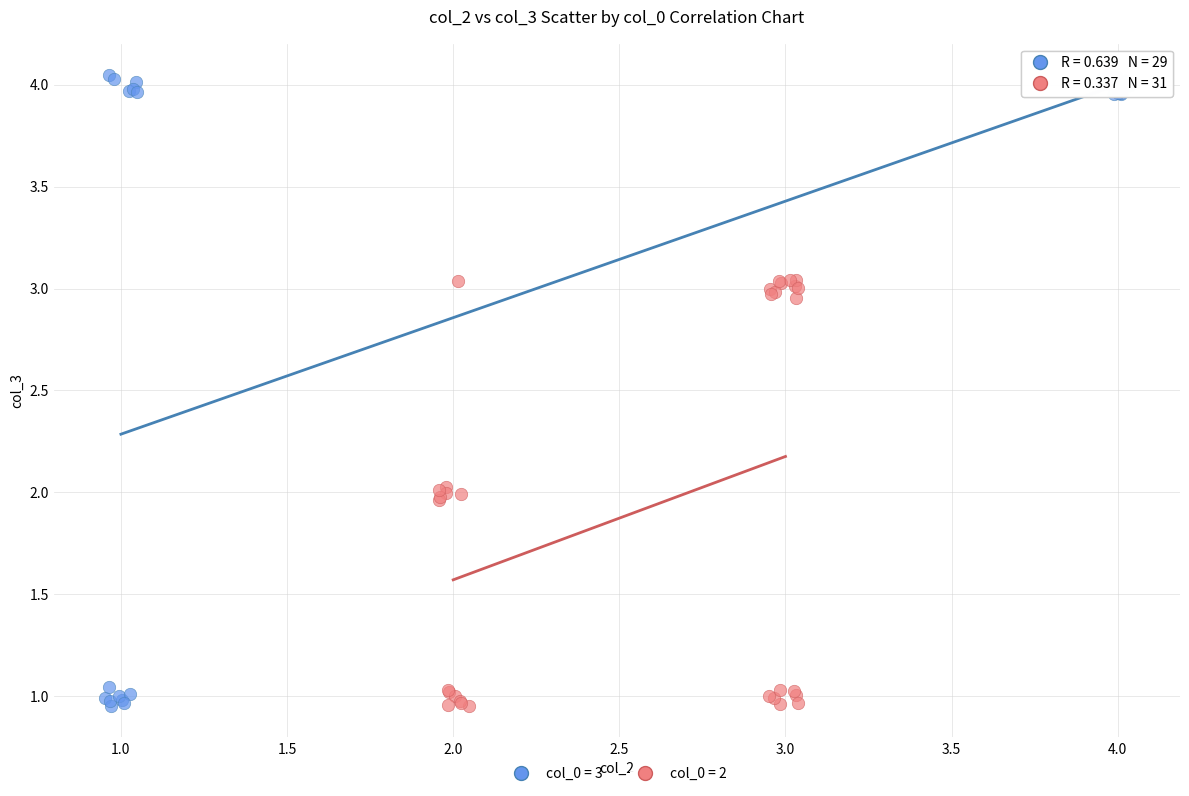

Which series contains the highest Y value?

col_0 = 3